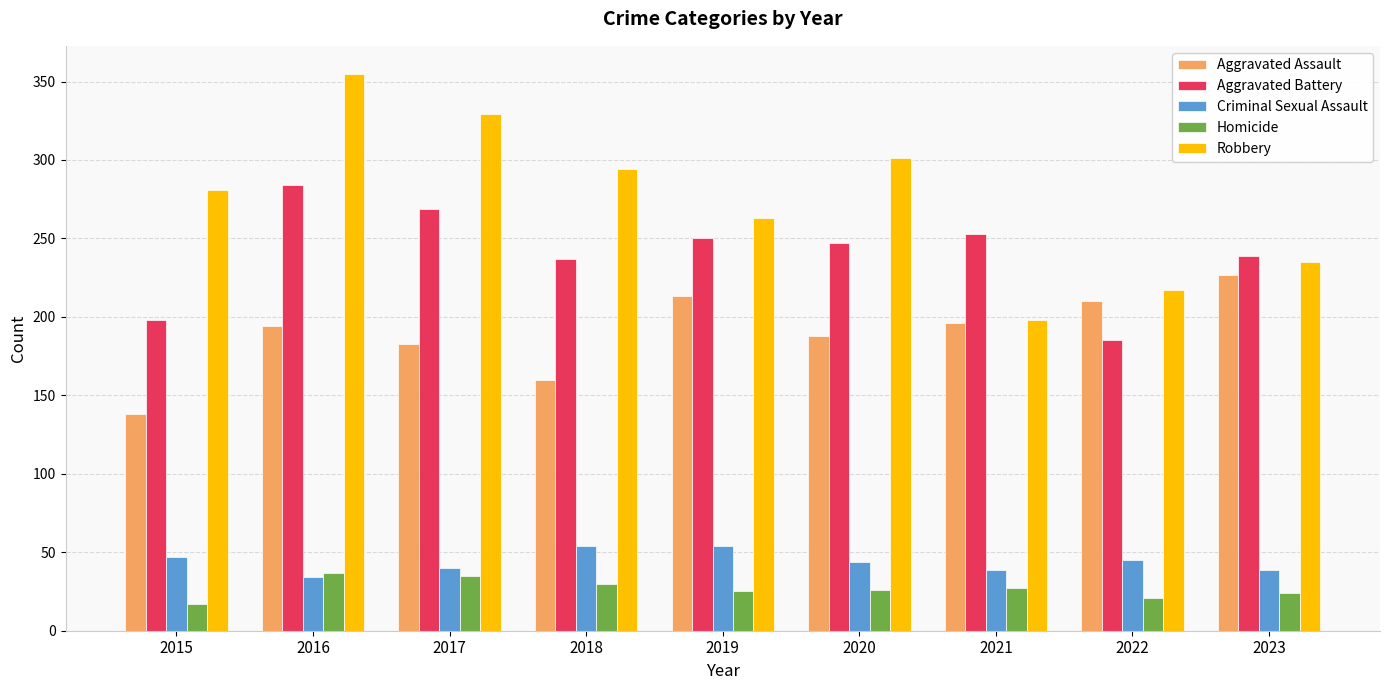

What is the total value across all series at 2019?

805